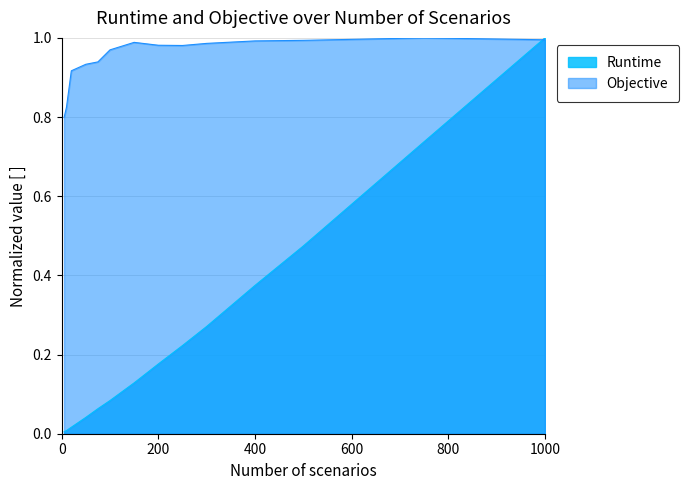

Which series has the largest range (max minus min)?

Runtime